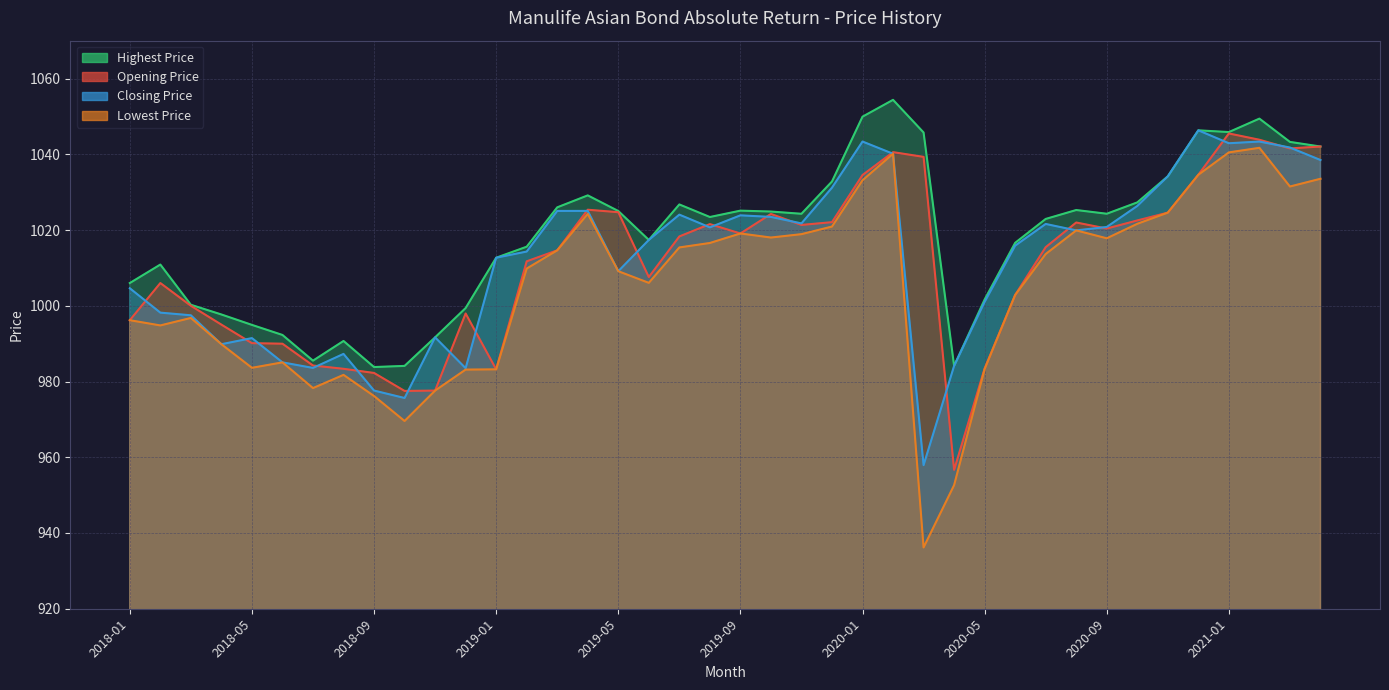

Which series has the largest range (max minus min)?

Lowest Price